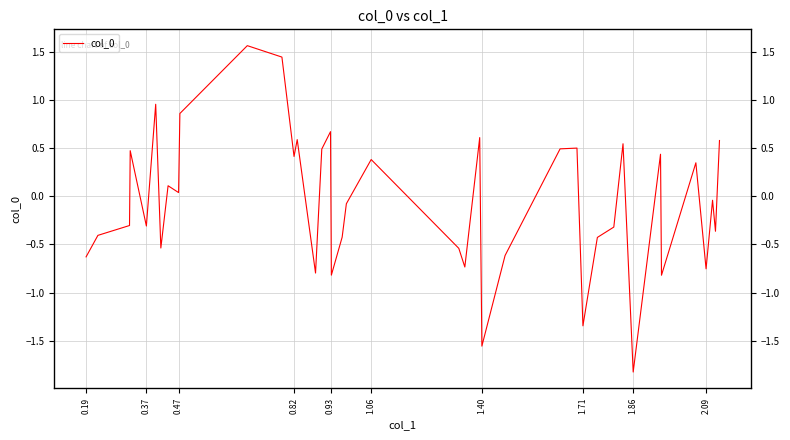

How many lines are shown in the chart?

1